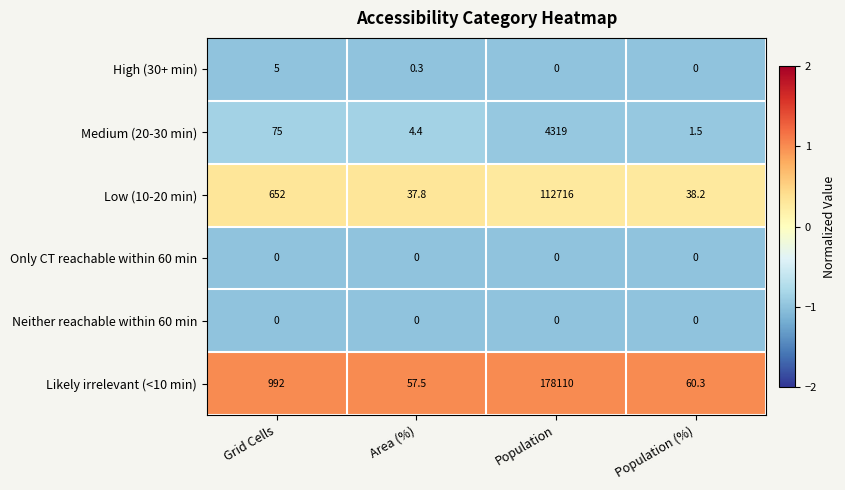

Which series has the widest spread of values?

Likely irrelevant (<10 min)